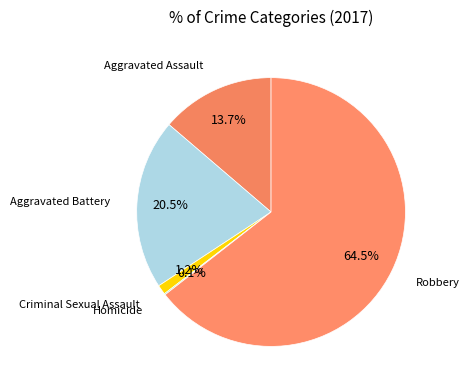

Between Aggravated Assault and Criminal Sexual Assault, which is larger?

Aggravated Assault